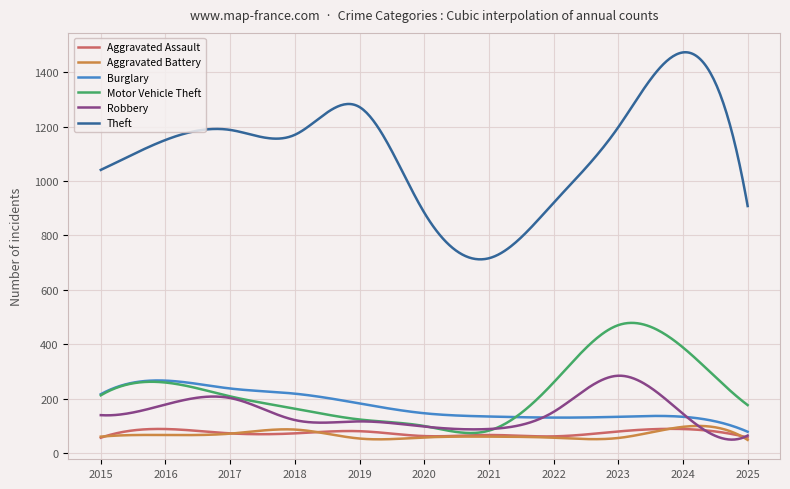

Count the number of categories in the chart.

400